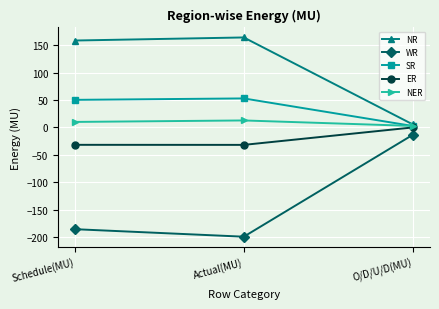

Where does the WR series first go above -185?

O/D/U/D(MU)